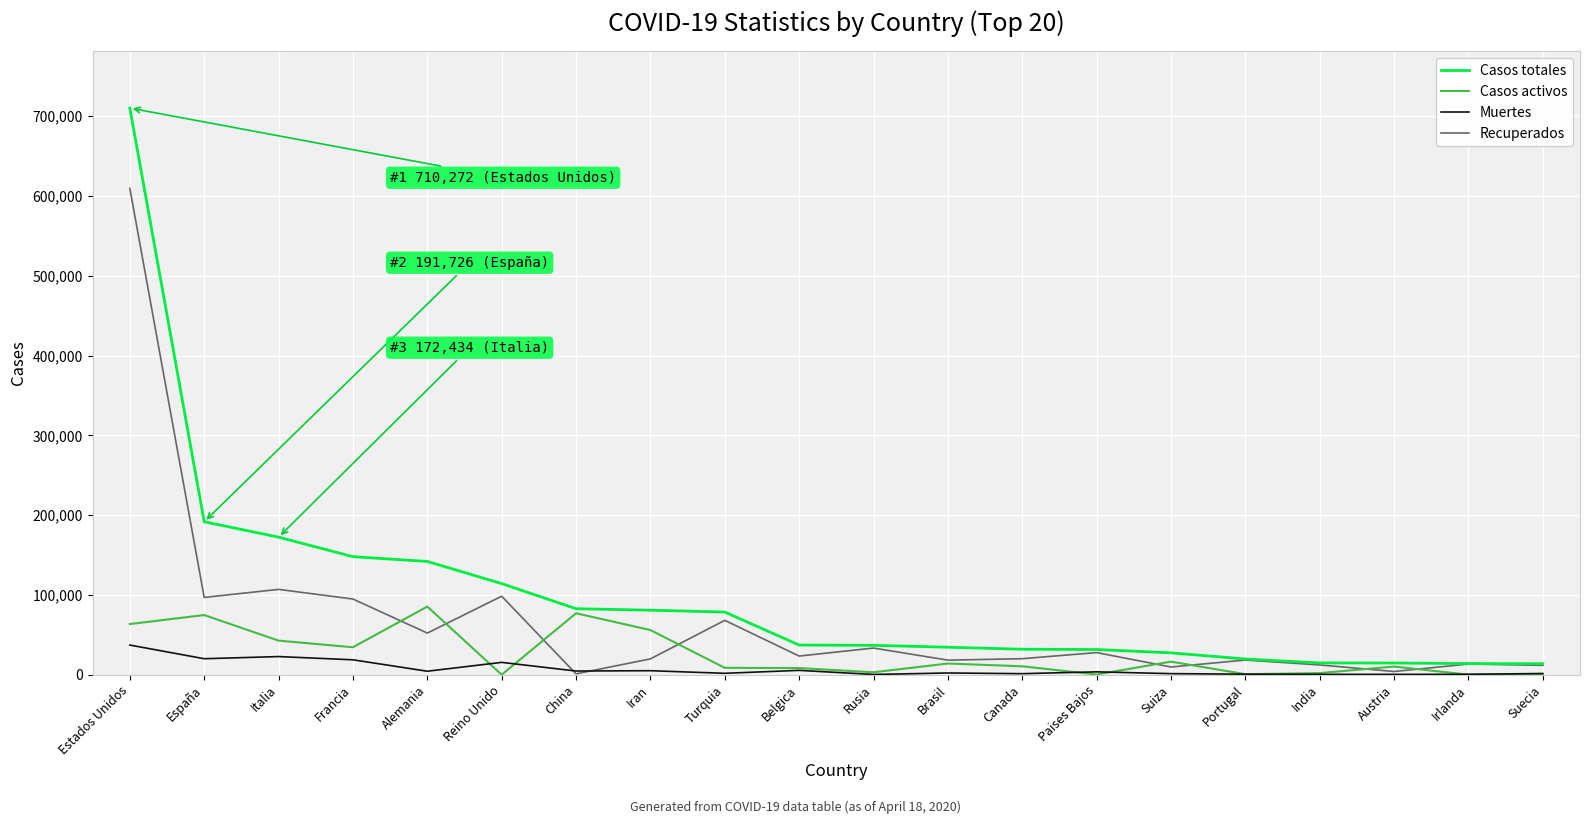

Is it true that Recuperados equals 966722 at Estados Unidos?

False